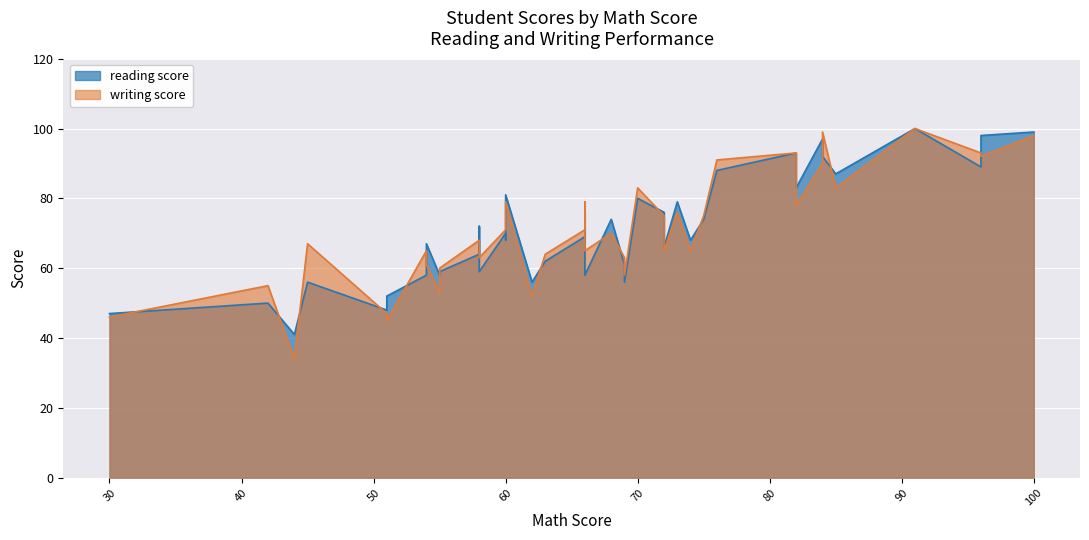

How many intersections are there between reading score and writing score?

18